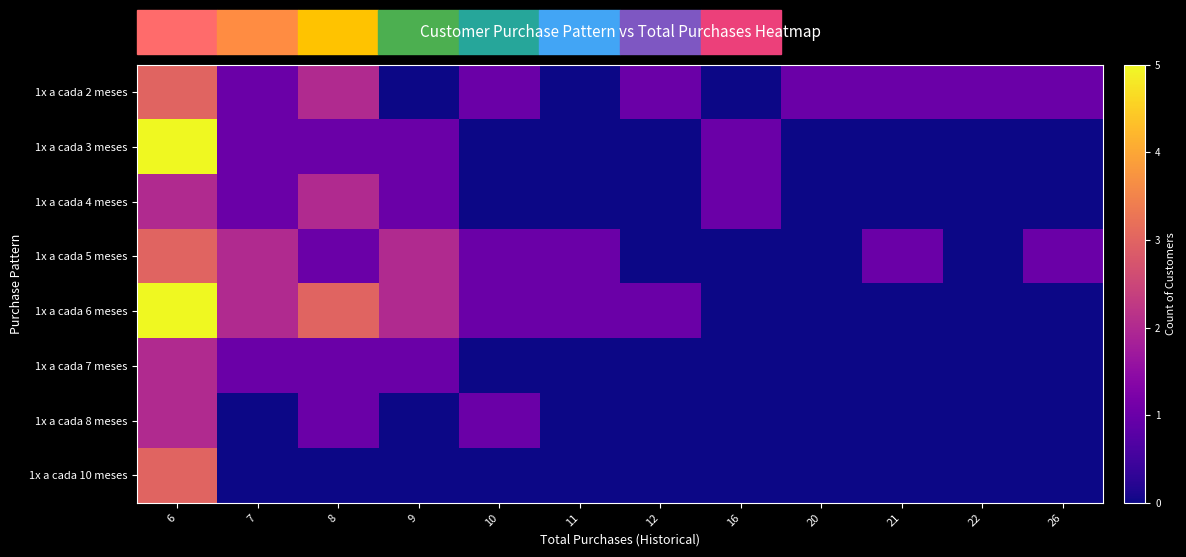

Reading left to right, list all the values displayed in this chart.

1x a cada 2 meses: 6=3	7=1	8=2	9=0	10=1	11=0	12=1	16=0	20=1	21=1	22=1	26=1
1x a cada 3 meses: 6=5	7=1	8=1	9=1	10=0	11=0	12=0	16=1	20=0	21=0	22=0	26=0
1x a cada 4 meses: 6=2	7=1	8=2	9=1	10=0	11=0	12=0	16=1	20=0	21=0	22=0	26=0
1x a cada 5 meses: 6=3	7=2	8=1	9=2	10=1	11=1	12=0	16=0	20=0	21=1	22=0	26=1
1x a cada 6 meses: 6=5	7=2	8=3	9=2	10=1	11=1	12=1	16=0	20=0	21=0	22=0	26=0
1x a cada 7 meses: 6=2	7=1	8=1	9=1	10=0	11=0	12=0	16=0	20=0	21=0	22=0	26=0
1x a cada 8 meses: 6=2	7=0	8=1	9=0	10=1	11=0	12=0	16=0	20=0	21=0	22=0	26=0
1x a cada 10 meses: 6=3	7=0	8=0	9=0	10=0	11=0	12=0	16=0	20=0	21=0	22=0	26=0